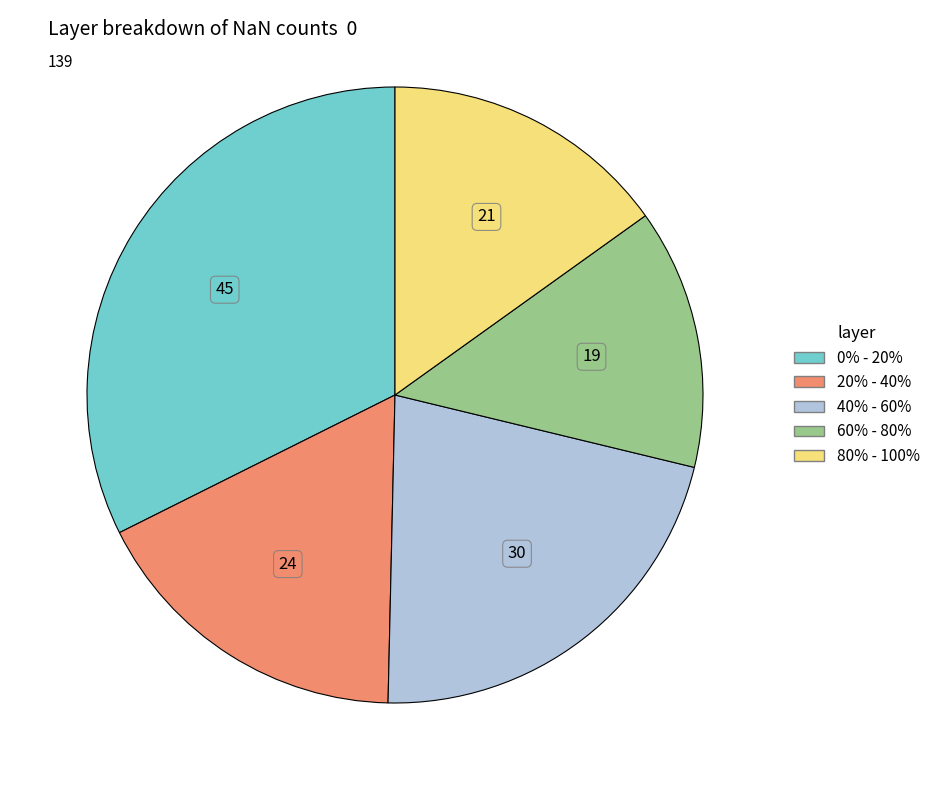

Approximately how many times larger is the value at 0% - 20% compared to 20% - 40%?

1.9